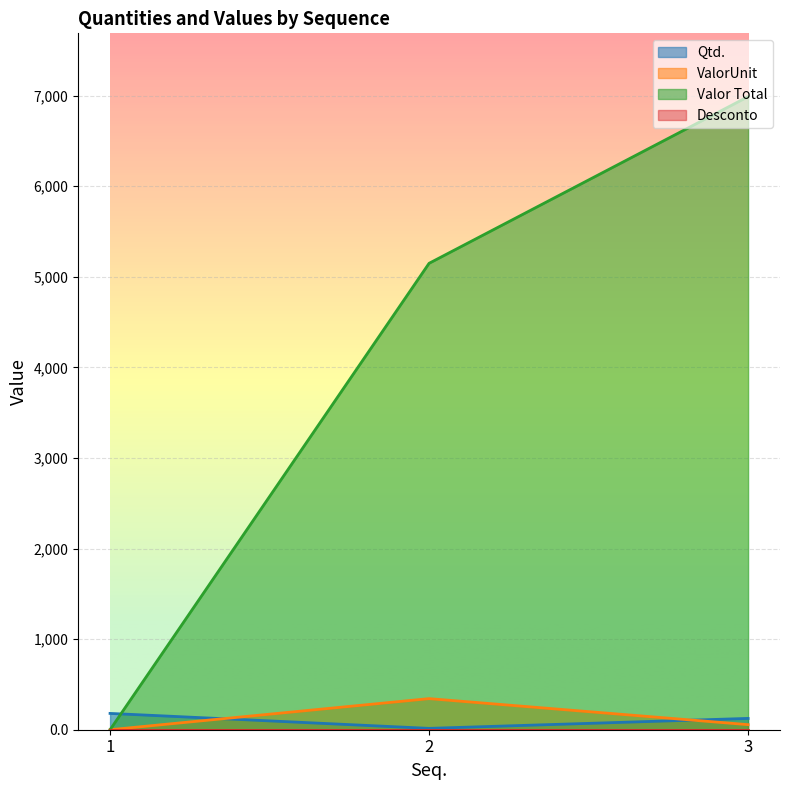

What is the average value of the Valor Total series?

4045.2